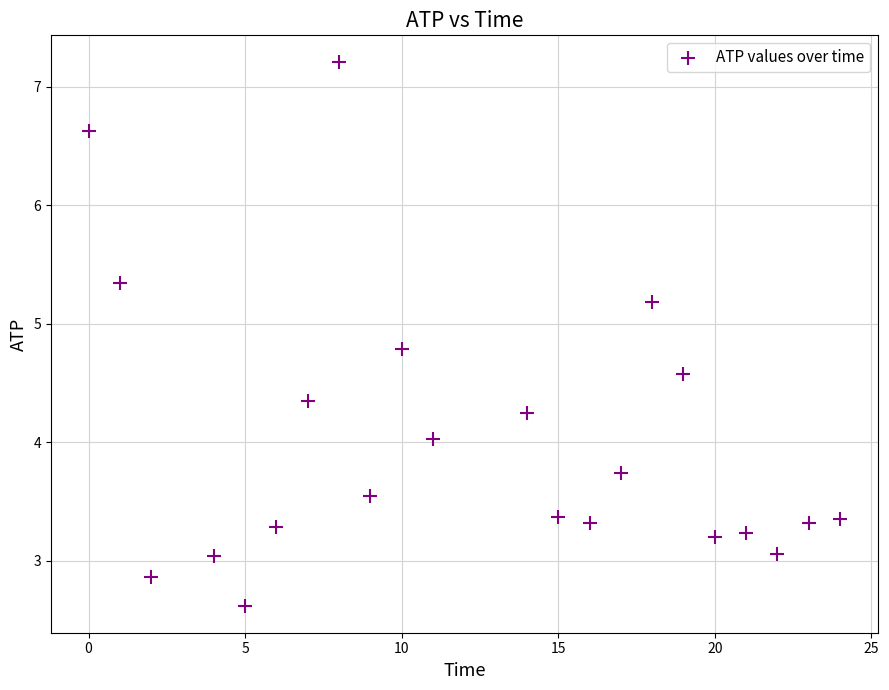

What is the range of Y values (max minus min)?

4.6